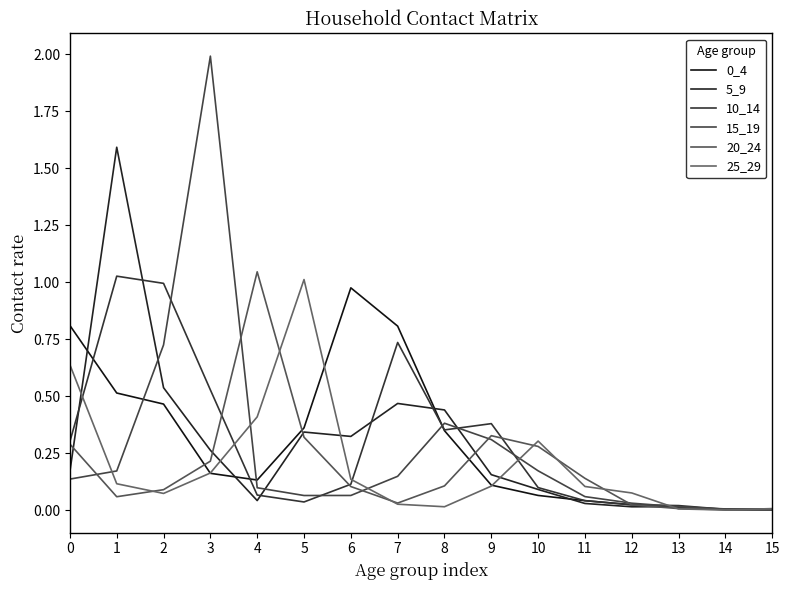

Between 6 and 15, which series saw the biggest shift?

0_4